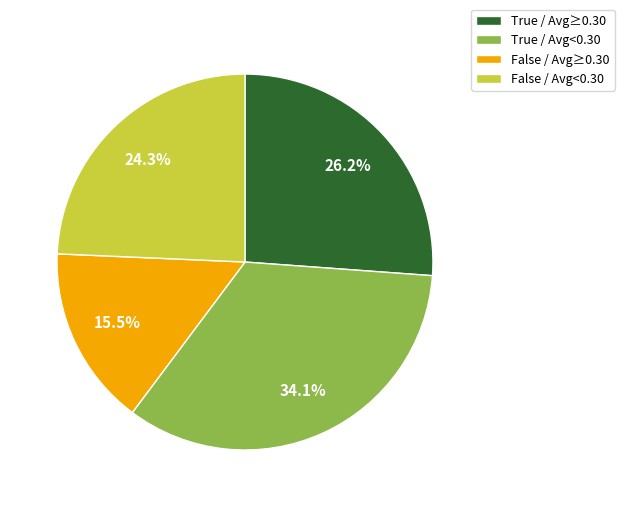

How many slices are in this pie chart?

4